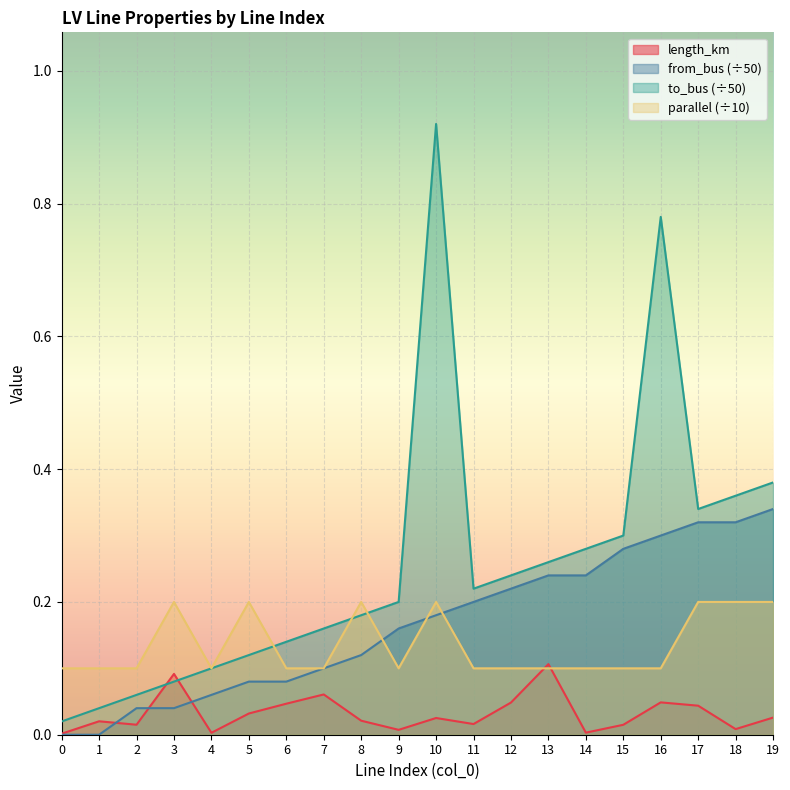

What is the difference between the second highest and second lowest values in the from_bus series?

0.3